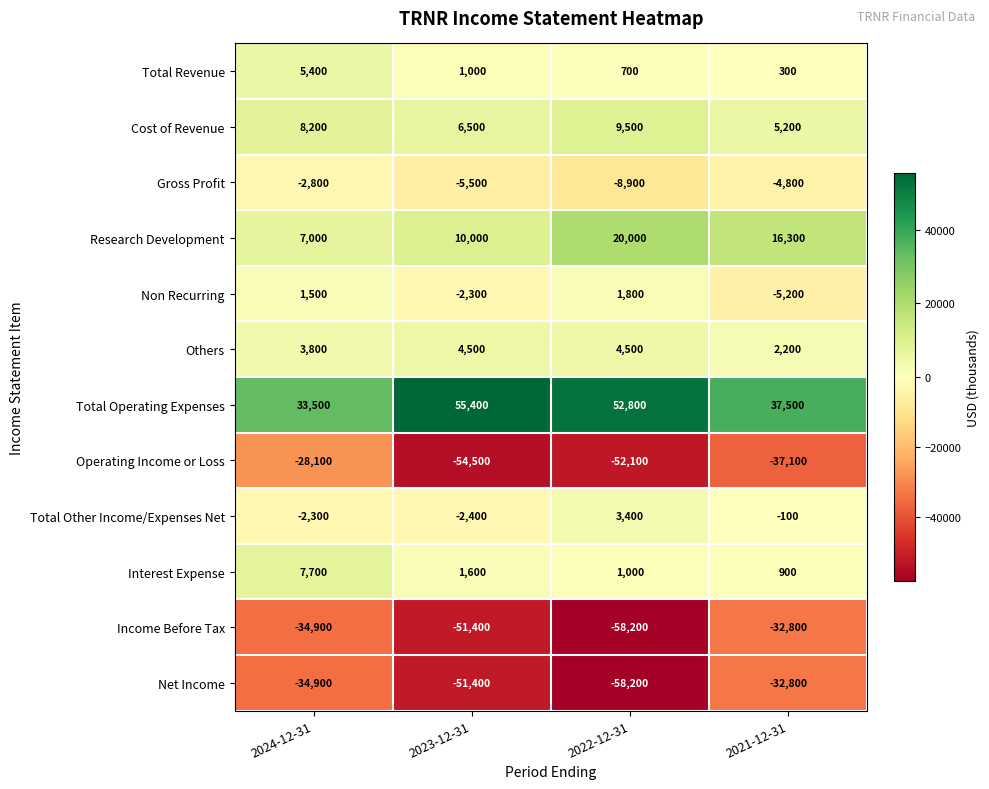

The value of Income Before Tax at 2023-12-31 is -15404. True or false?

False